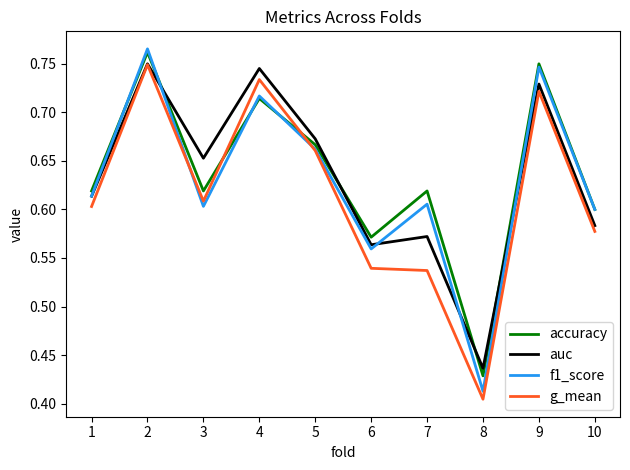

How many lines are shown in the chart?

4